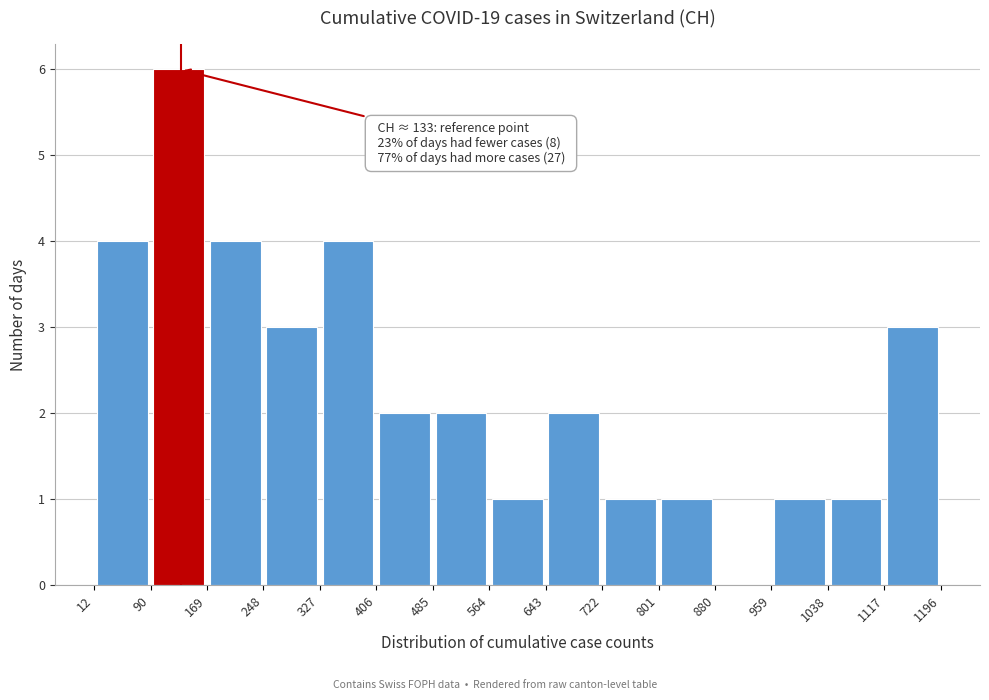

Which range on the x-axis has the tallest bar?

90 to 169